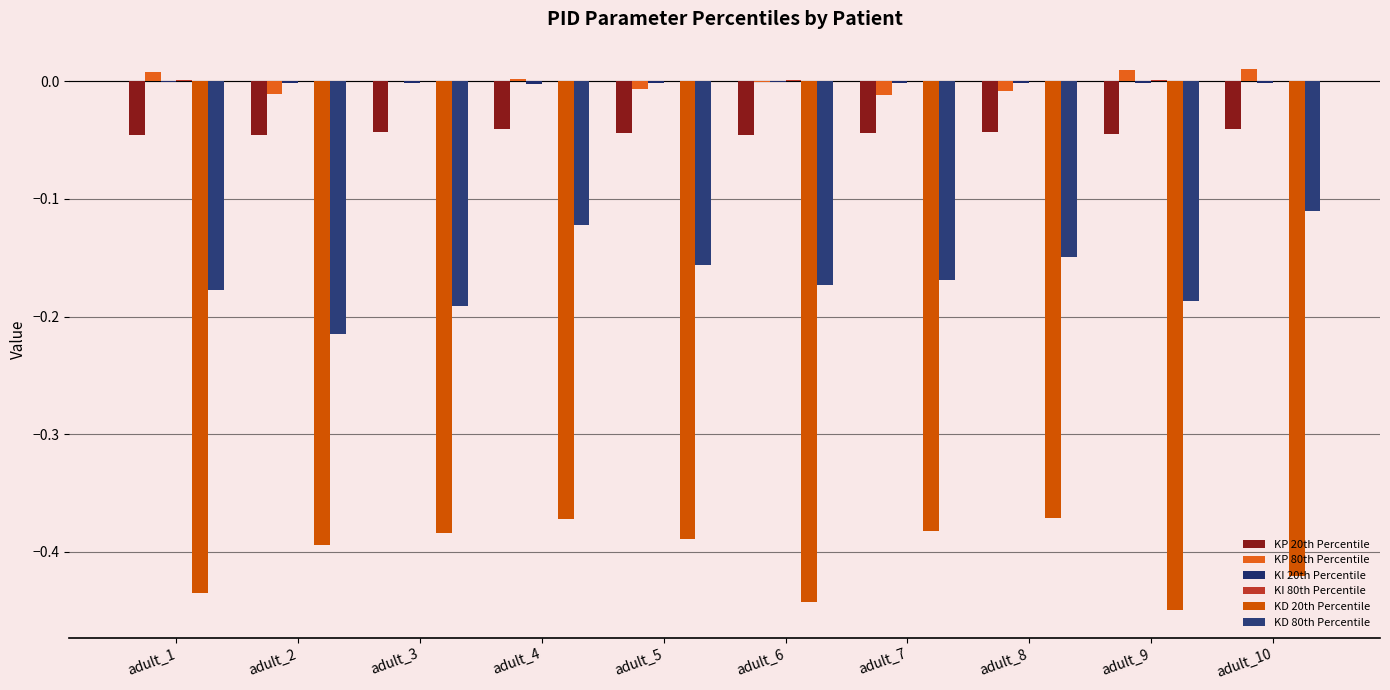

At which category is the sum across all series the highest?

adult_4